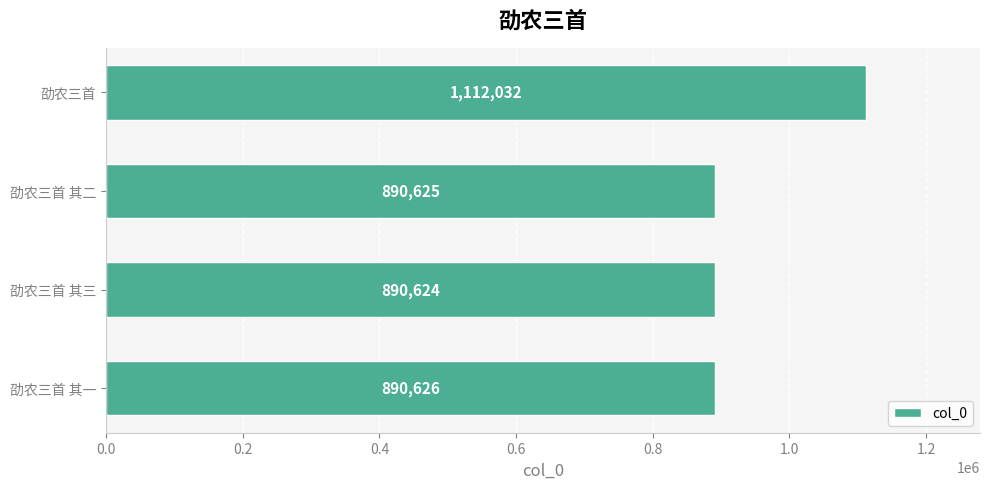

The chart shows a value of 890626 at 劭农三首 其一. True or false?

True